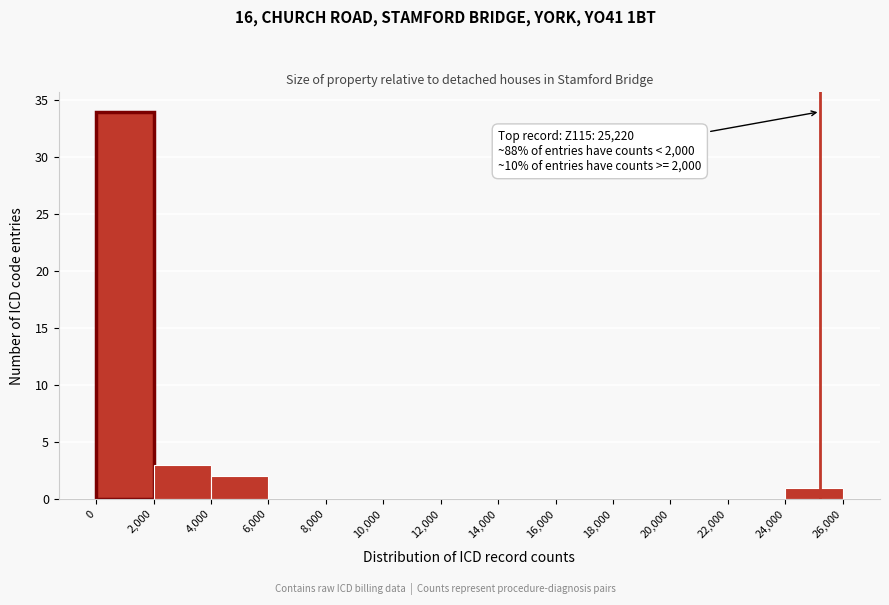

Which range on the x-axis has the tallest bar?

0 to 2,000